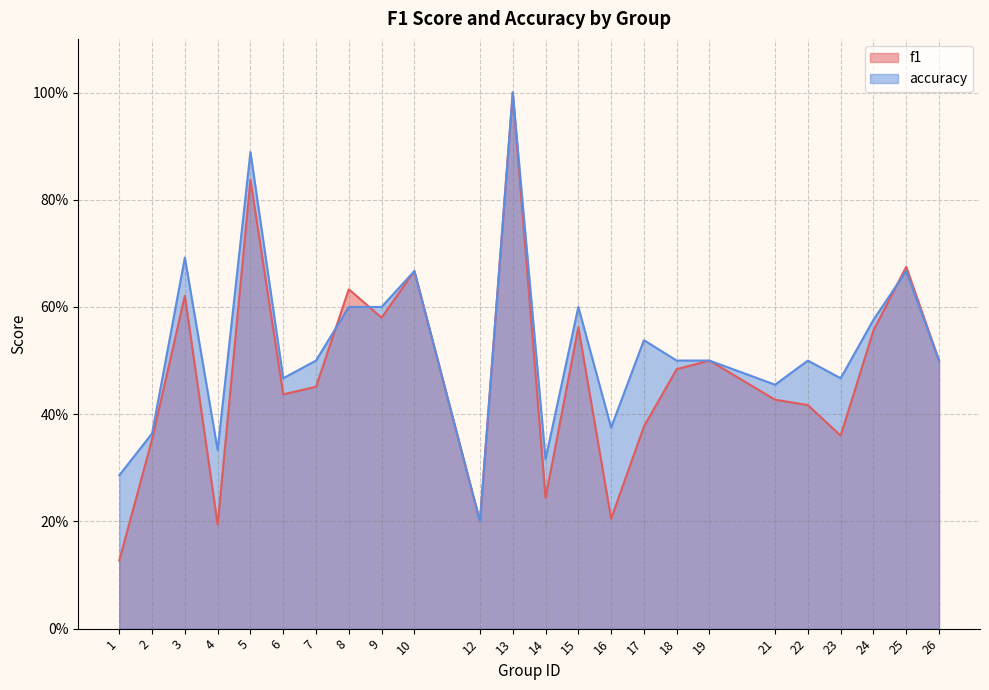

Rank the series by their average value, from highest to lowest.

accuracy, f1